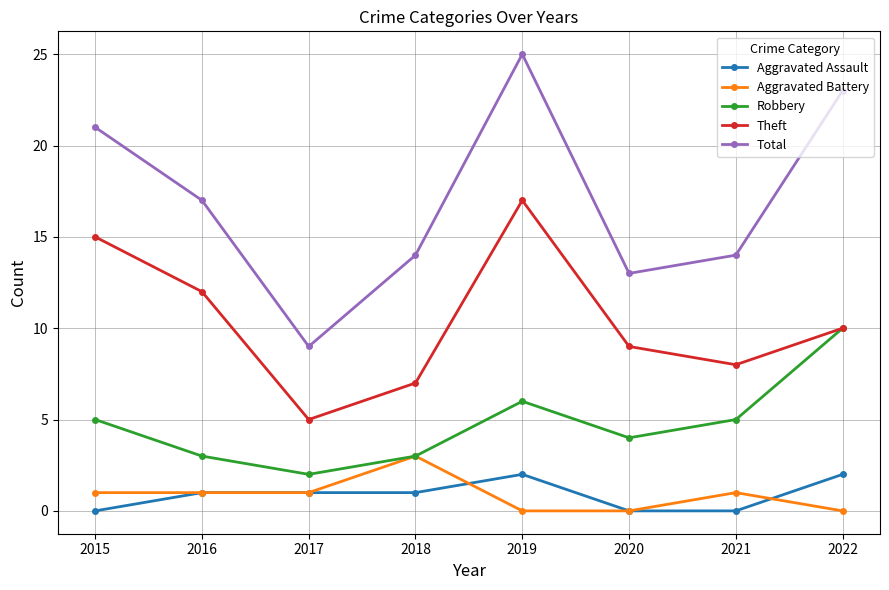

How many lines are shown in the chart?

5